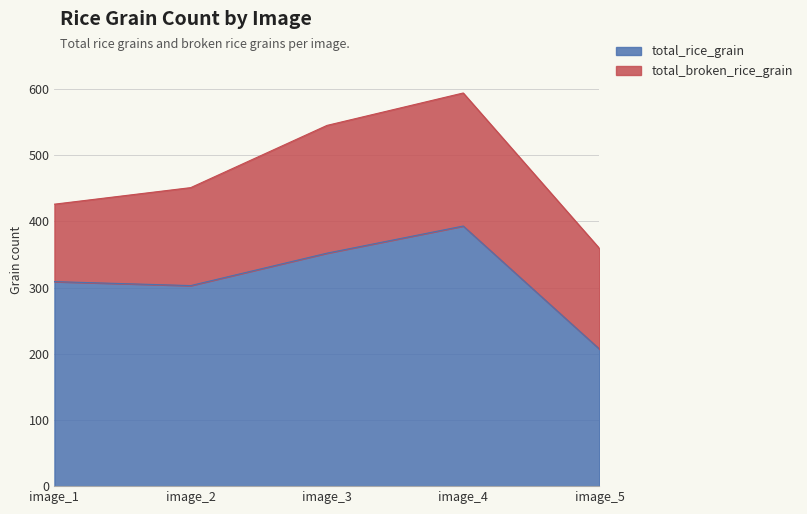

What is the maximum value shown in the chart?

393